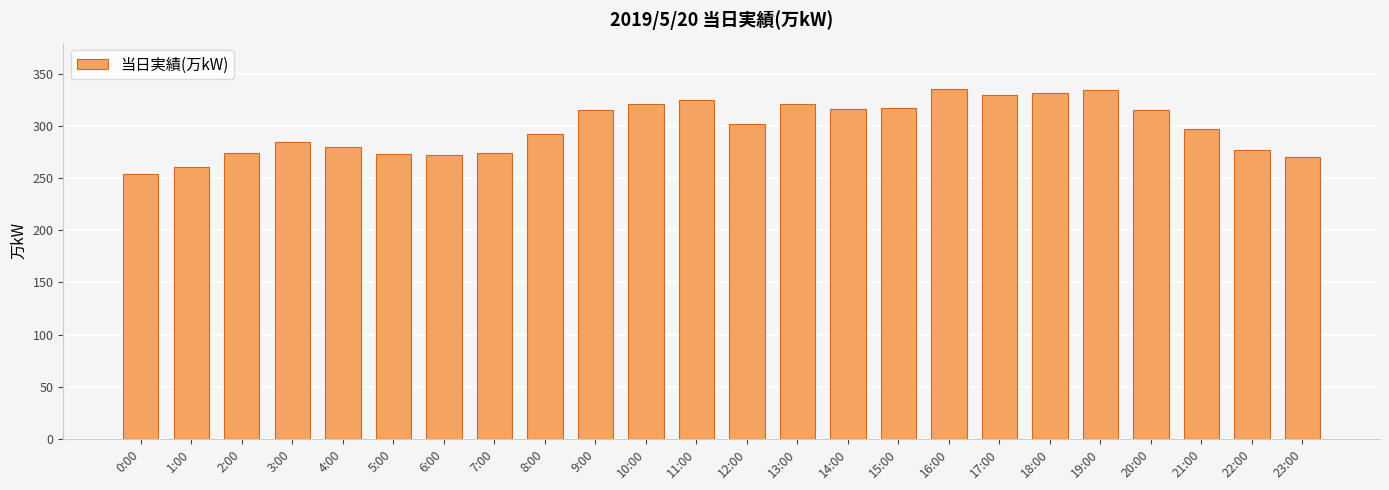

Read the value at 2:00, to the nearest 5.

275